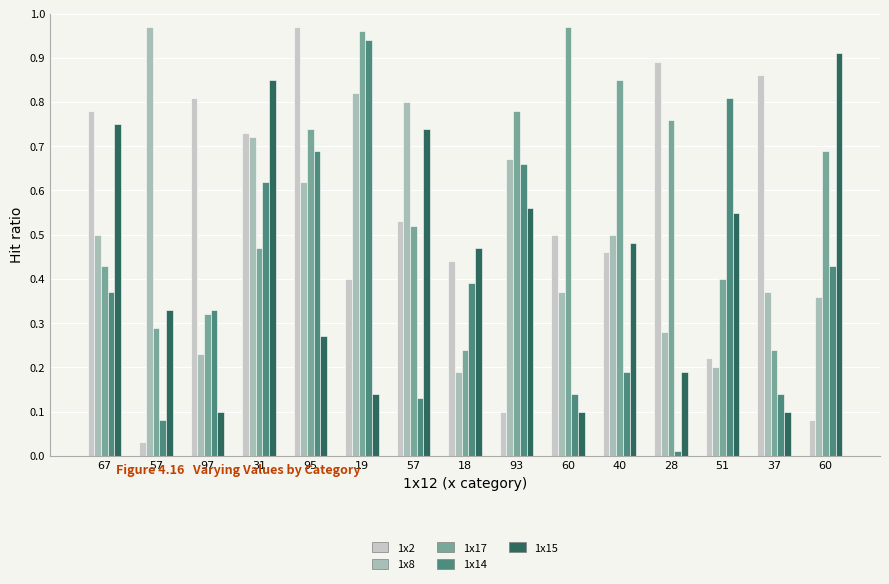

What value does the 1x15 series have at 93?

0.6